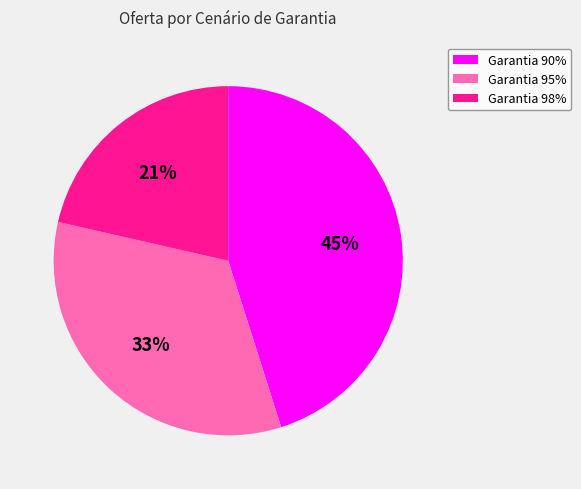

To the nearest percent, what portion does Garantia 95% represent?

33%